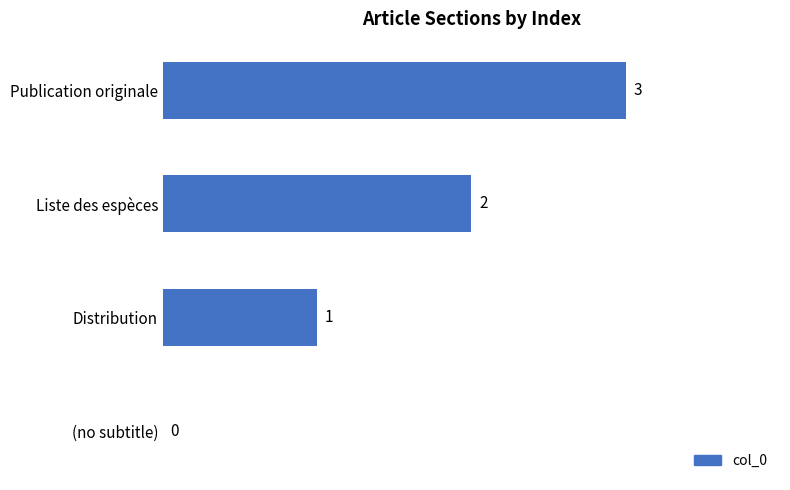

Between Distribution and Publication originale, which is larger?

Publication originale